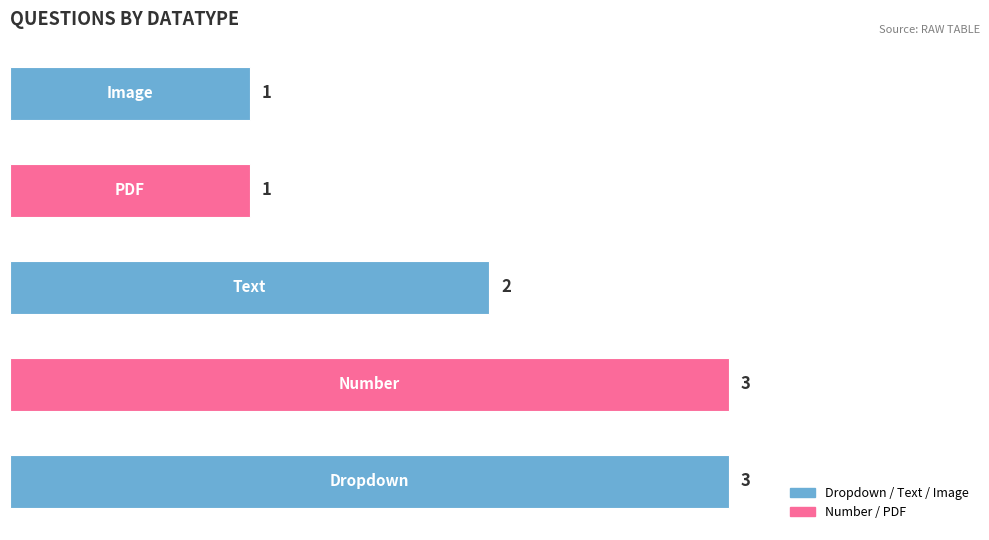

What is the greatest value displayed?

3